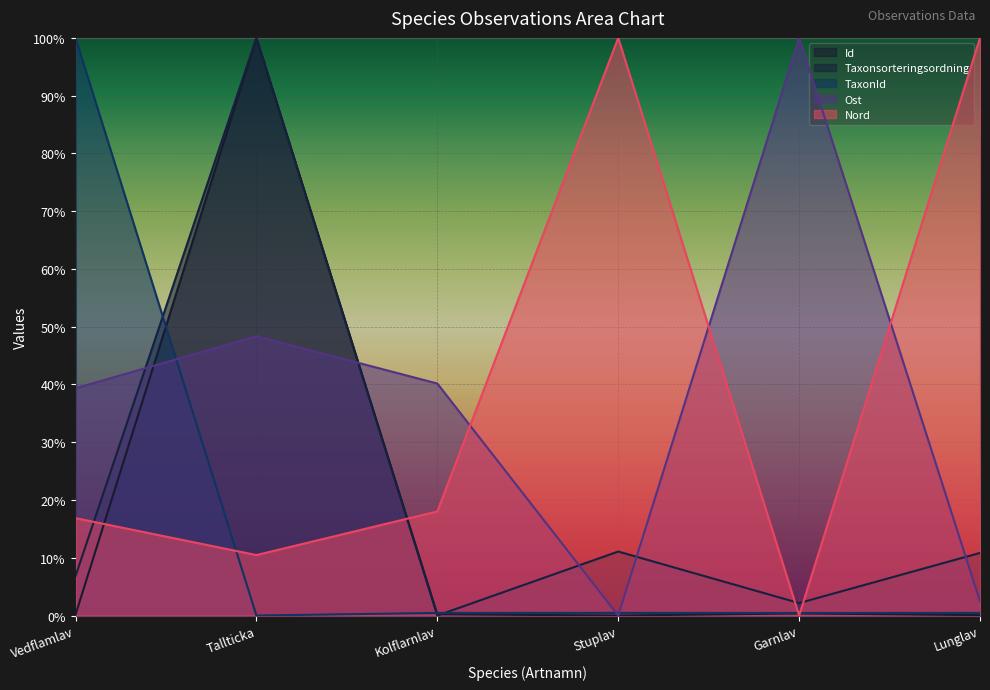

The Nord series shows 0.0 at Garnlav. True or false?

True